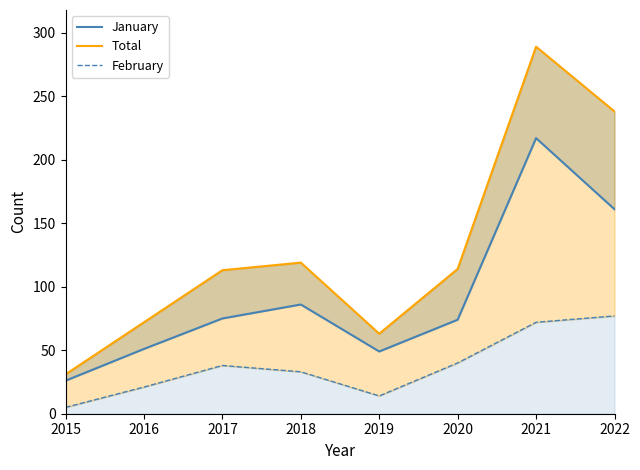

The value of Total at 2019 is 63. True or false?

True